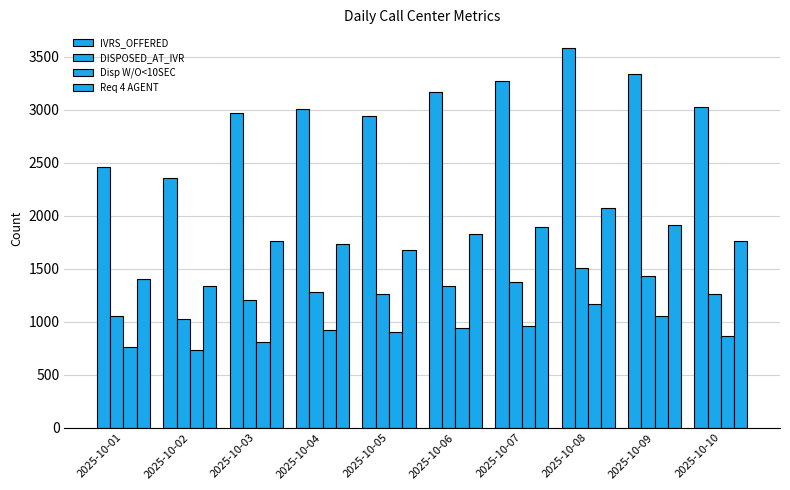

Where does the IVRS_OFFERED series first go above 3023?

2025-10-06